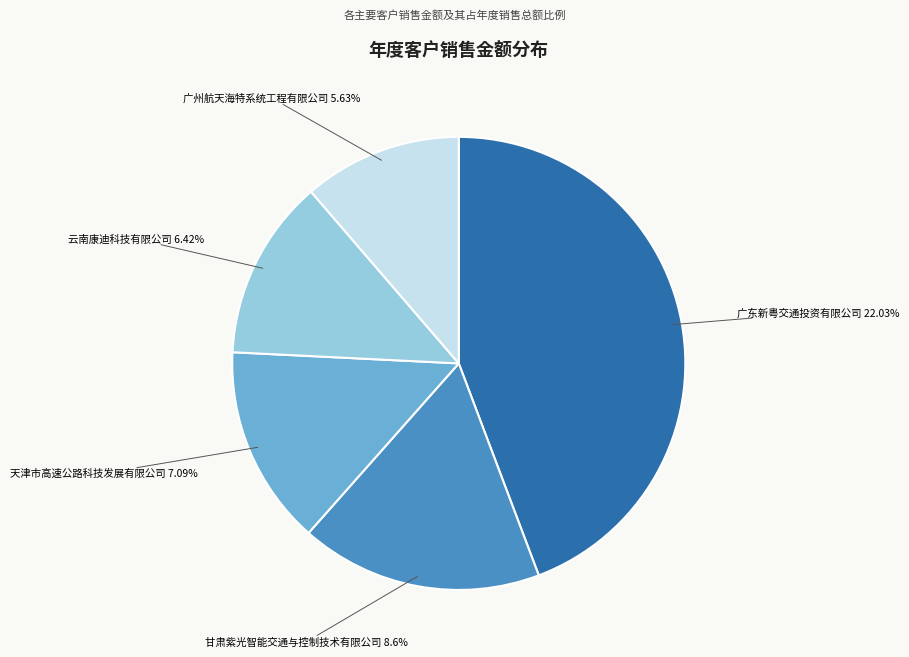

Is there any slice that represents more than half of the pie?

No